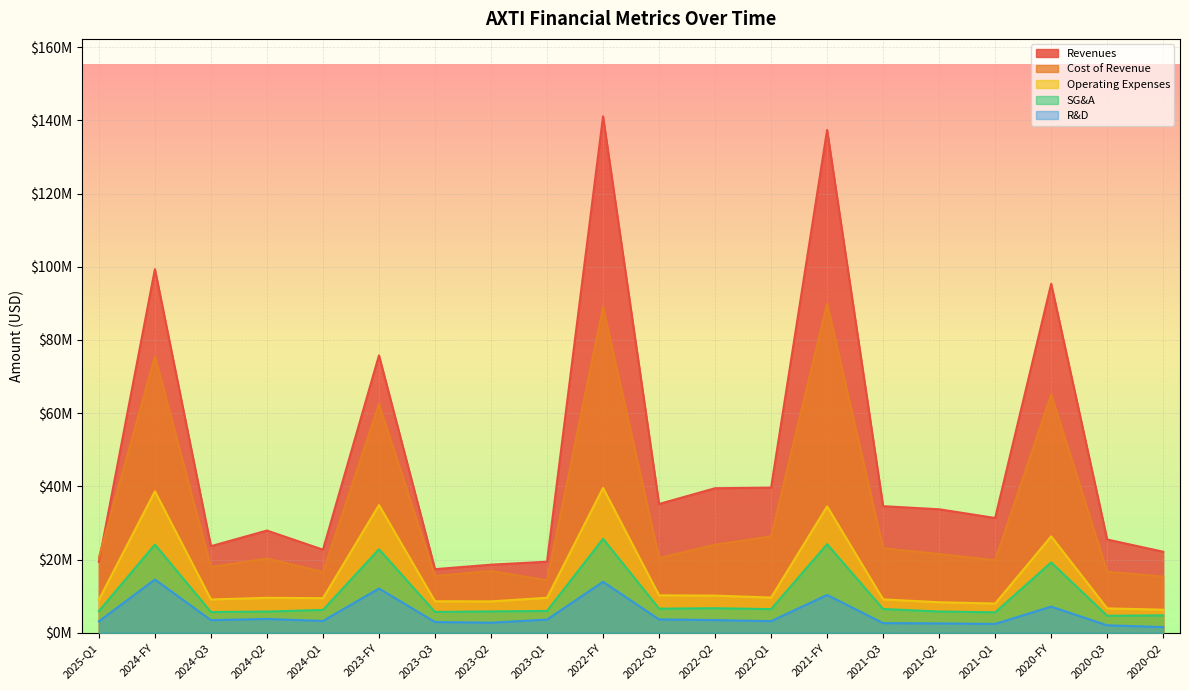

What is the difference between the maximum and minimum values in the SG&A series?

21031000